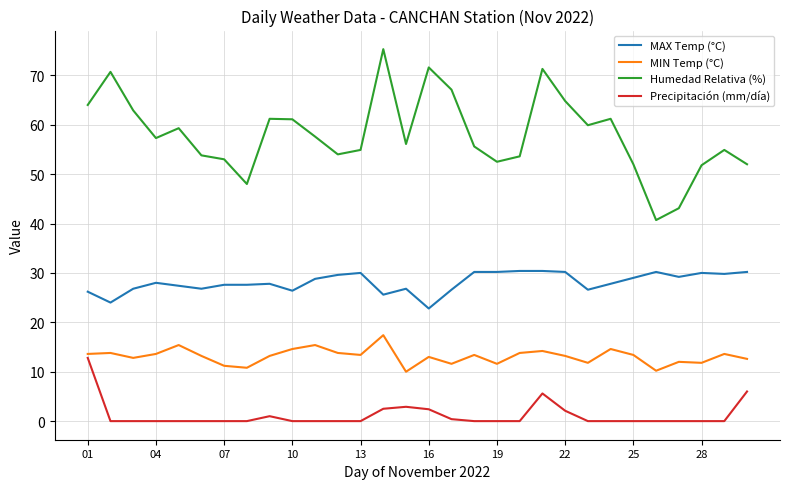

How many series are shown in this chart?

4